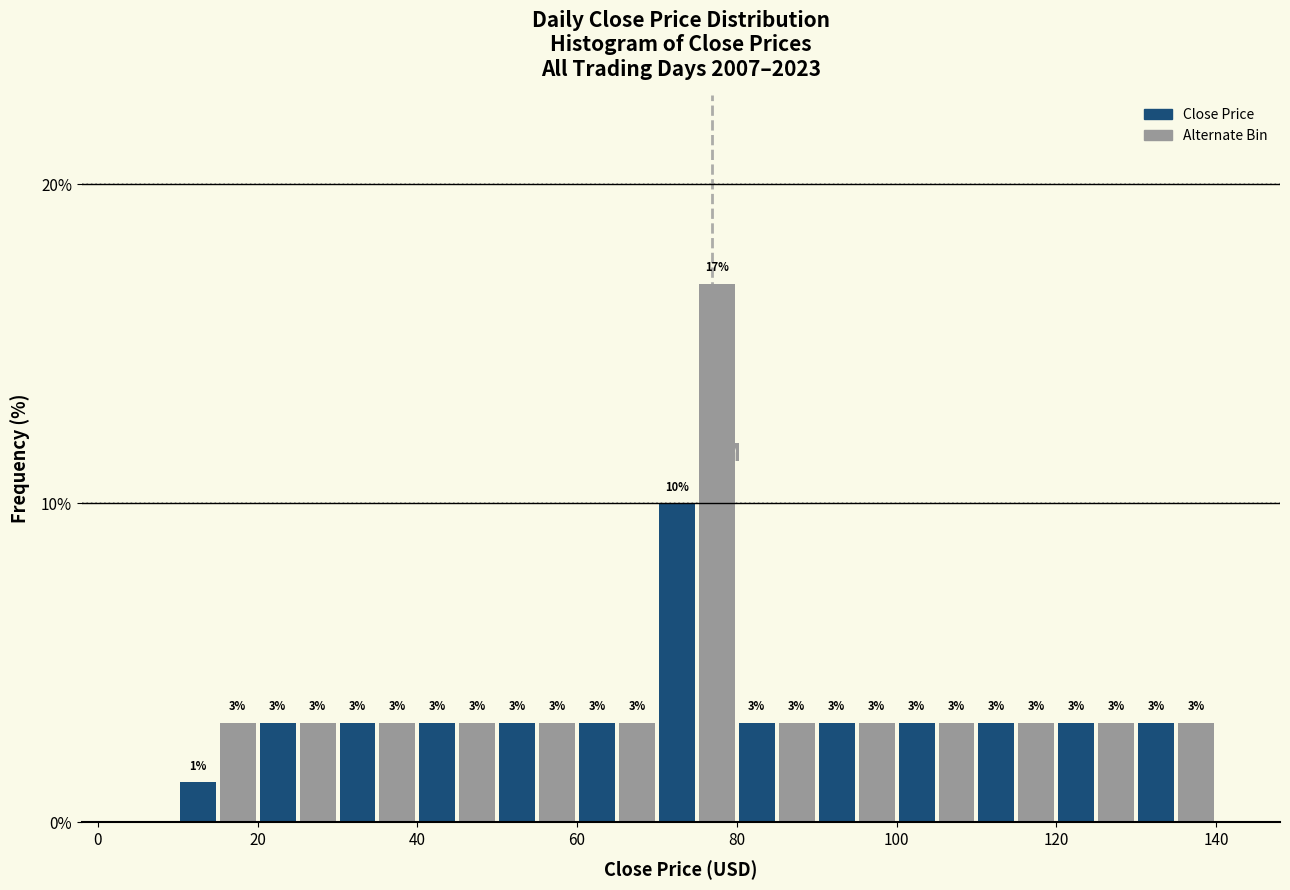

Read against the x-axis, roughly where is the centre of the tallest bar?

78